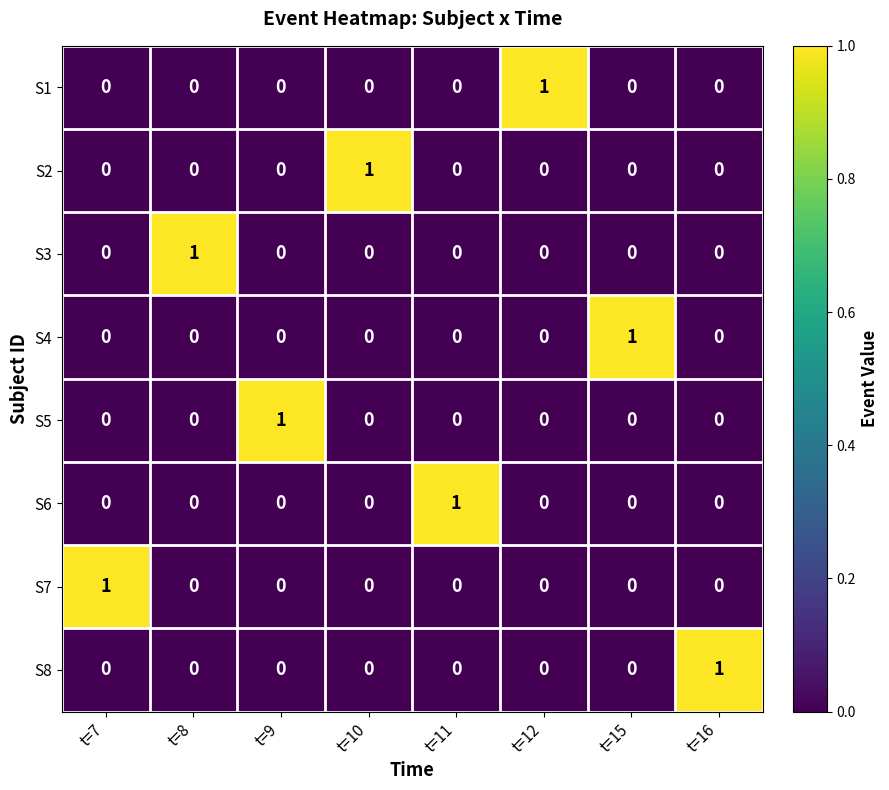

The value of S6 at t=16 is 1. True or false?

False